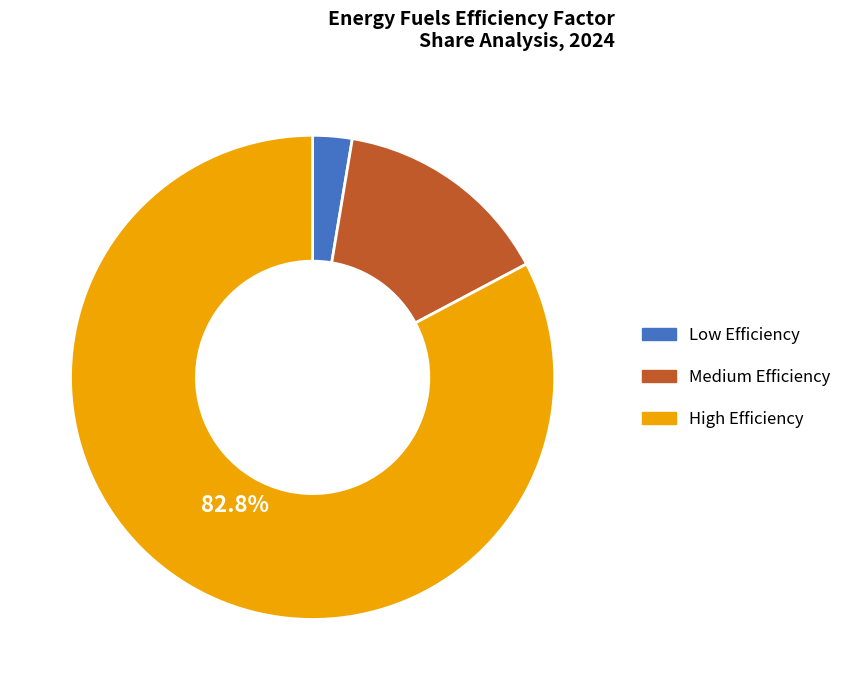

Does any single category account for the majority?

Yes